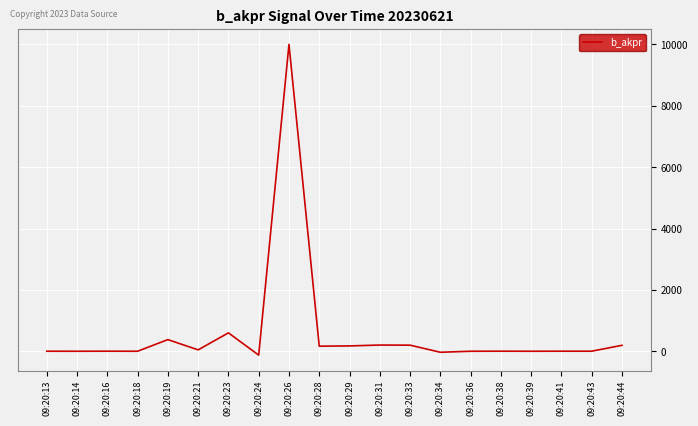

At which category does the chart reach its peak across all series?

09:20:26